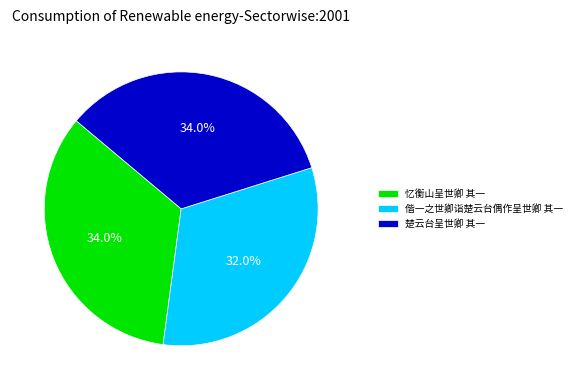

To the nearest percent, what percentage of the pie is 忆衡山呈世卿 其一?

34%